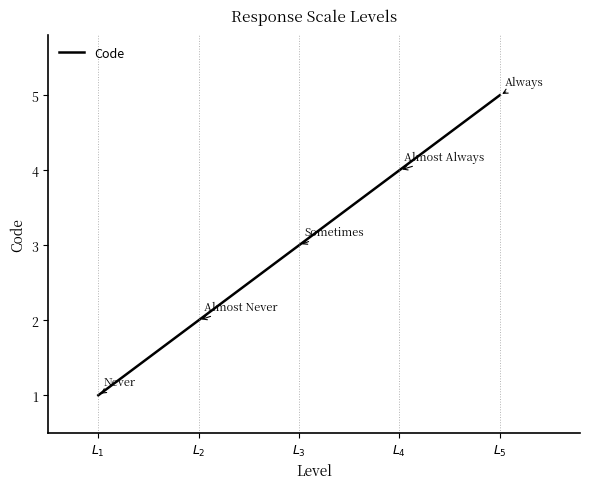

What is the sum of all values?

15